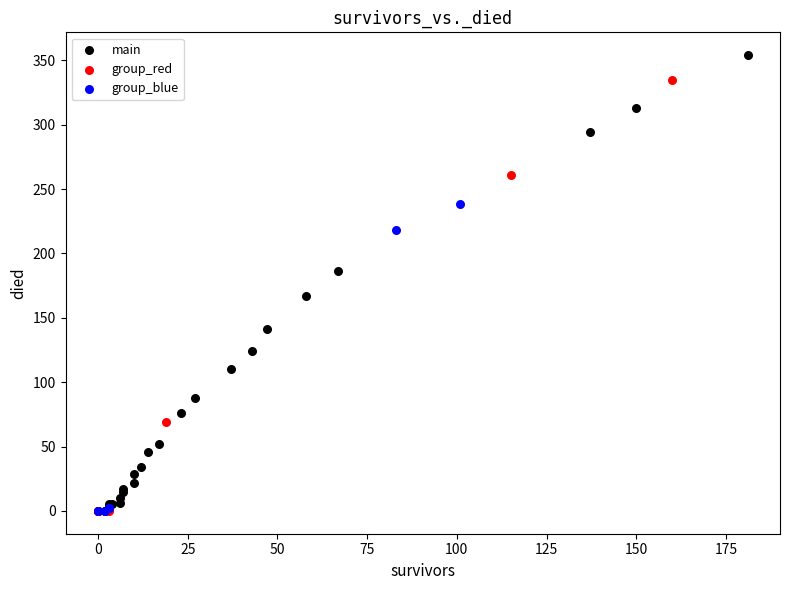

What are all the series names shown in the legend?

main, group_red, group_blue